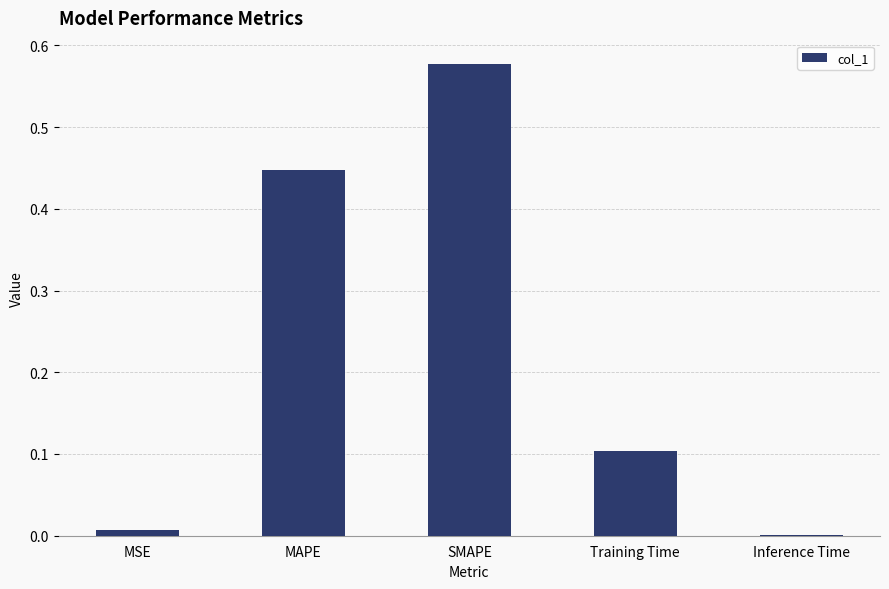

The chart shows a value of 0.0 at MSE. True or false?

True